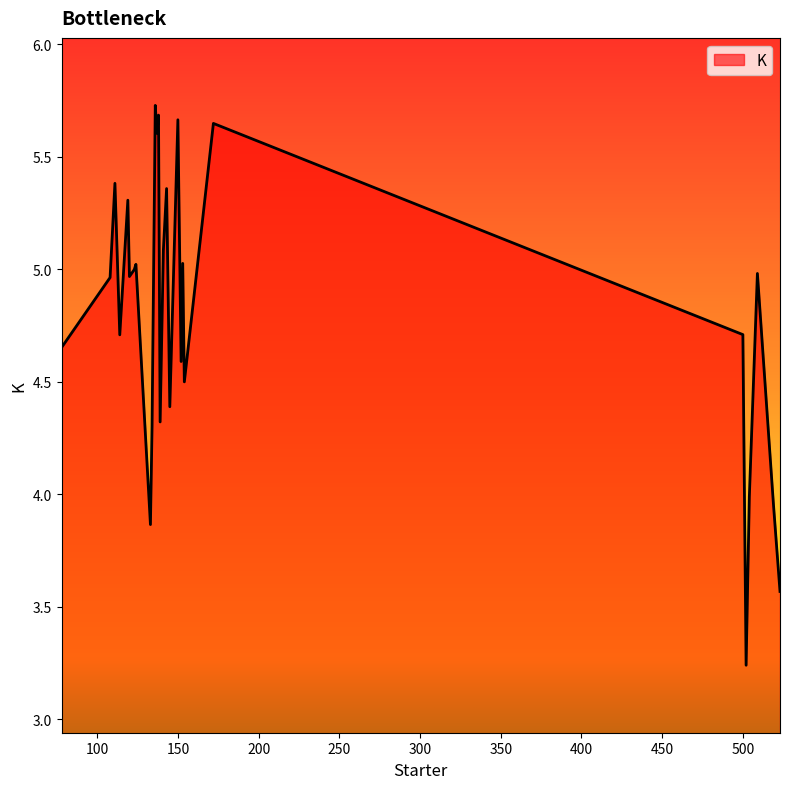

Does the chart display data point markers on the line(s)?

No